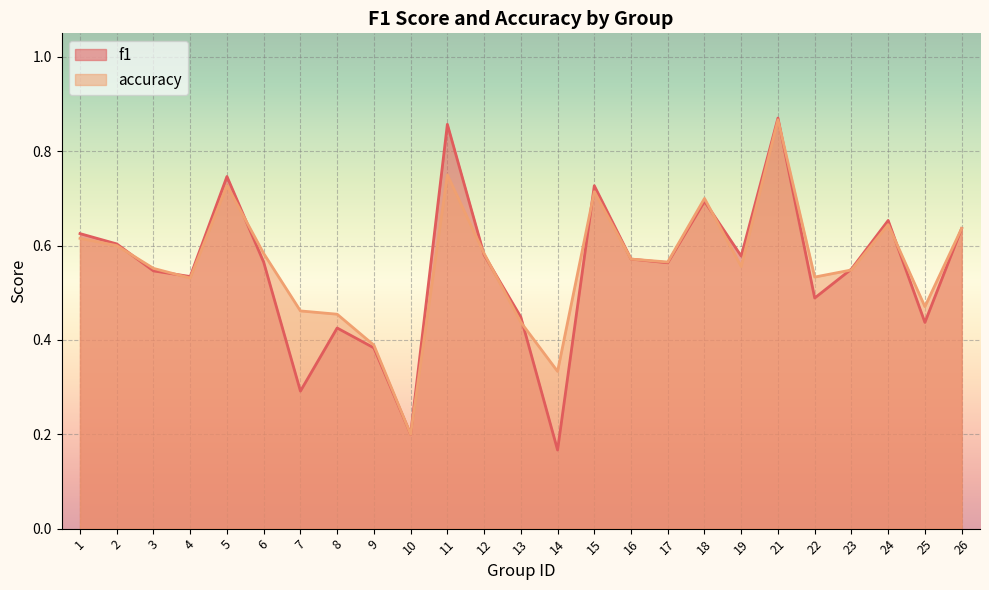

At 1, list the series in order from largest to smallest.

f1, accuracy